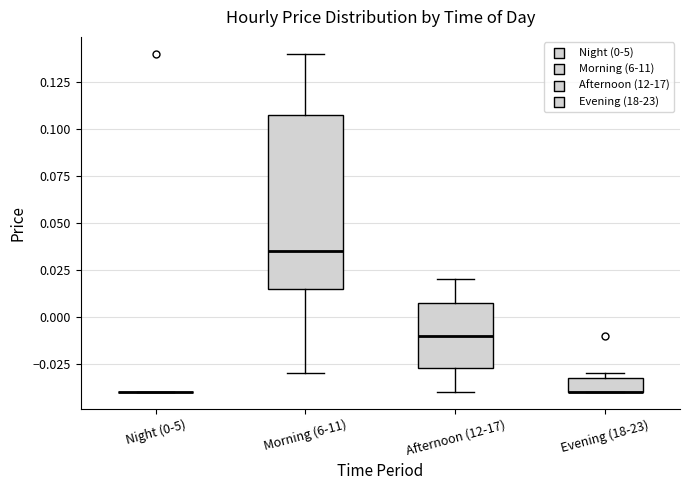

Reading left to right, transcribe this box plot: for each box, give where its median line is, the range the box spans, and where its two whiskers end, as read against the y-axis. The values are not printed on the chart, so give them approximately, as read against the axis.

Night (0-5): box collapsed to a line at -0.040, whiskers -0.040 to -0.040
Morning (6-11): median 0.035, box 0.015 to 0.110, whiskers -0.030 to 0.140
Afternoon (12-17): median -0.010, box -0.025 to 0.010, whiskers -0.040 to 0.020
Evening (18-23): median -0.040 (drawn on the box's lower edge), box -0.040 to -0.030, whiskers -0.040 to -0.030 (just above the box's upper edge)